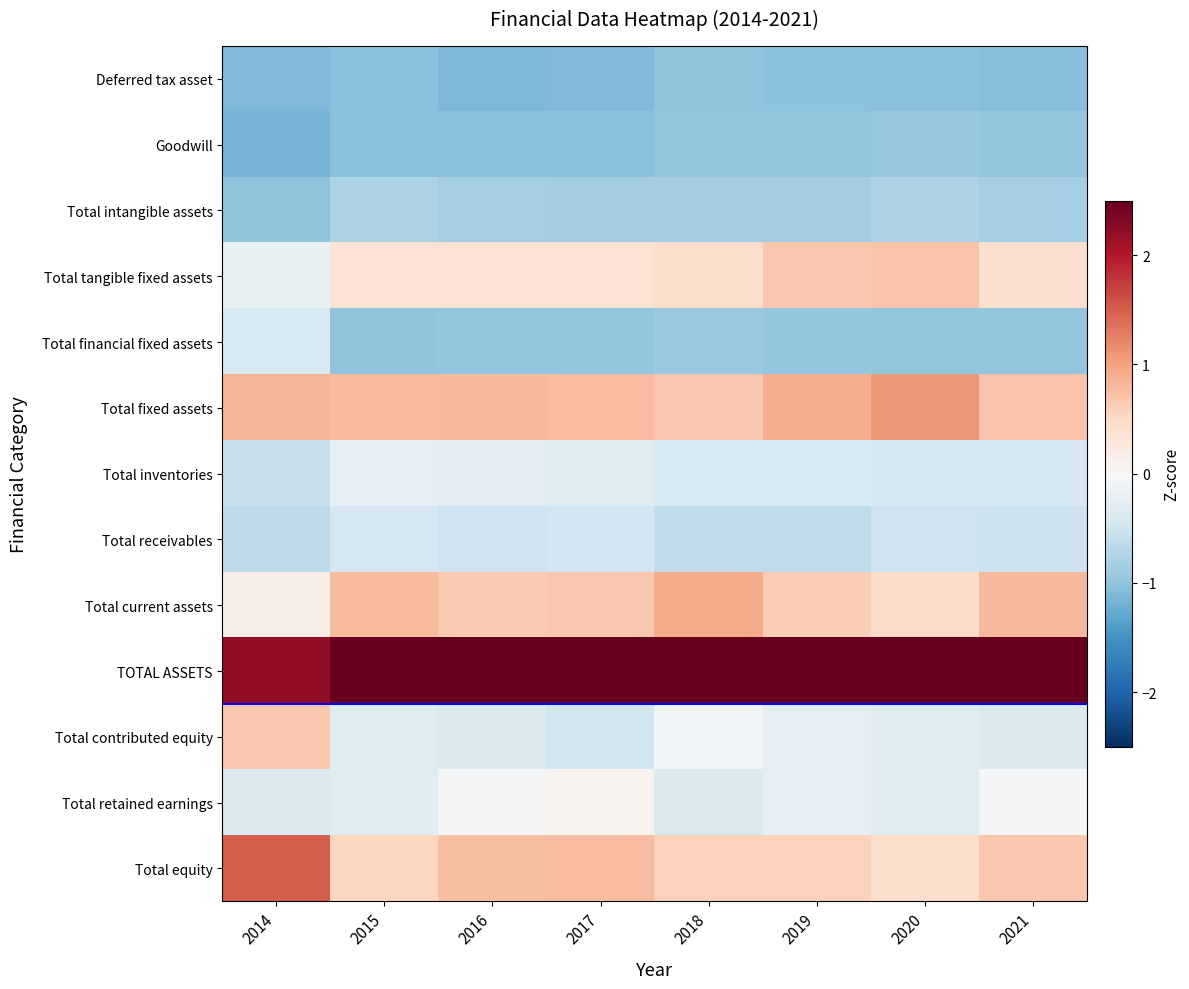

Count the number of data series in this chart.

13